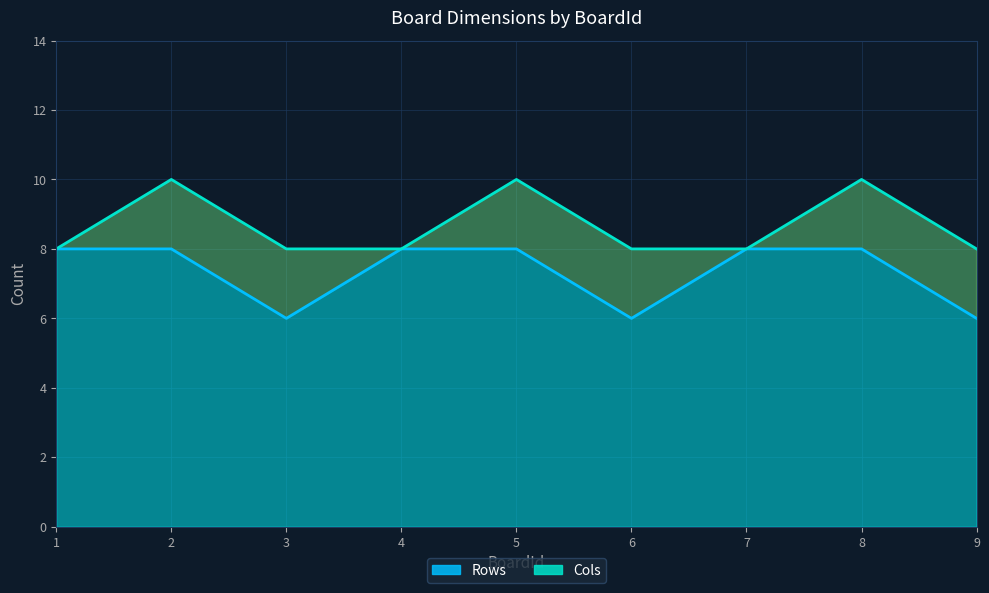

Which category has the lowest value in the Cols series?

1